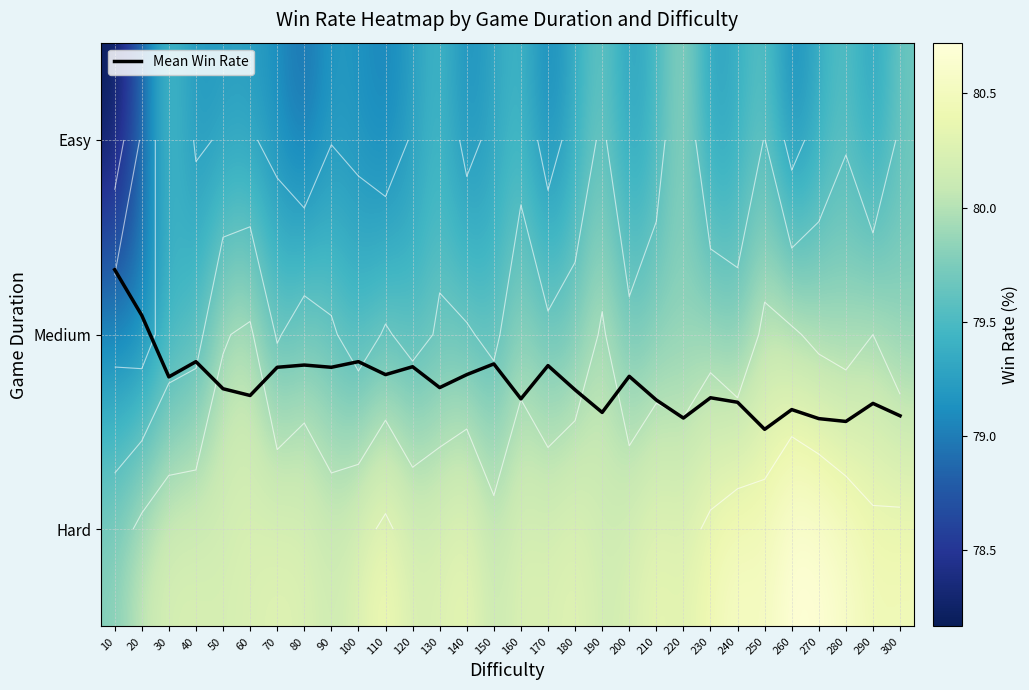

True or false: Hard has a value of 21.3 at 200.

False